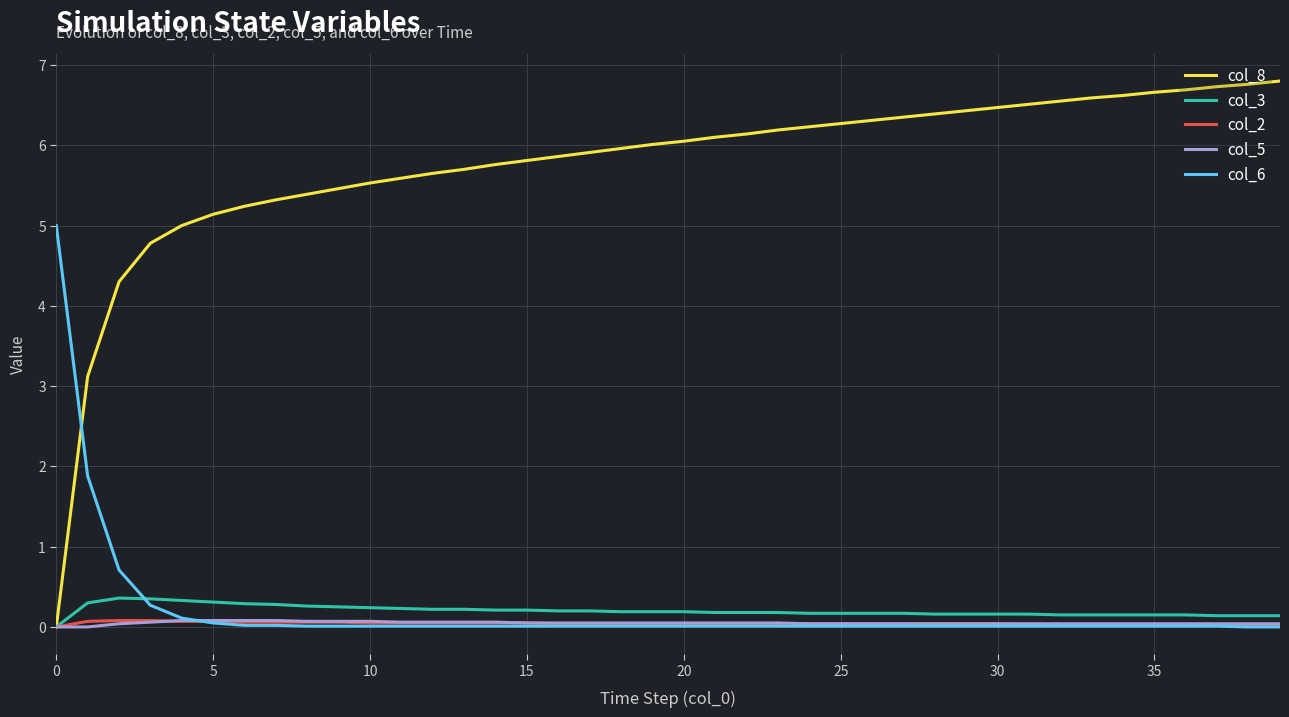

Which series ends up on top after the final intersection of col_8 and col_6?

col_8